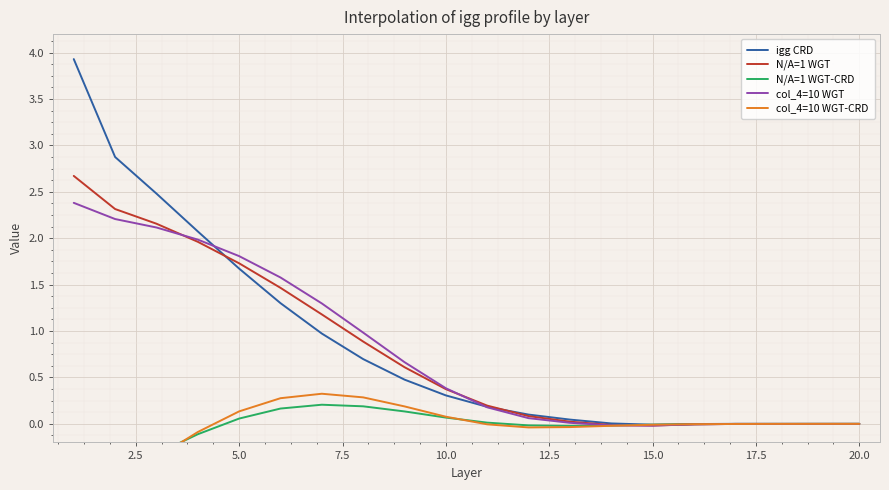

At how many categories does at least one series exceed 0?

15